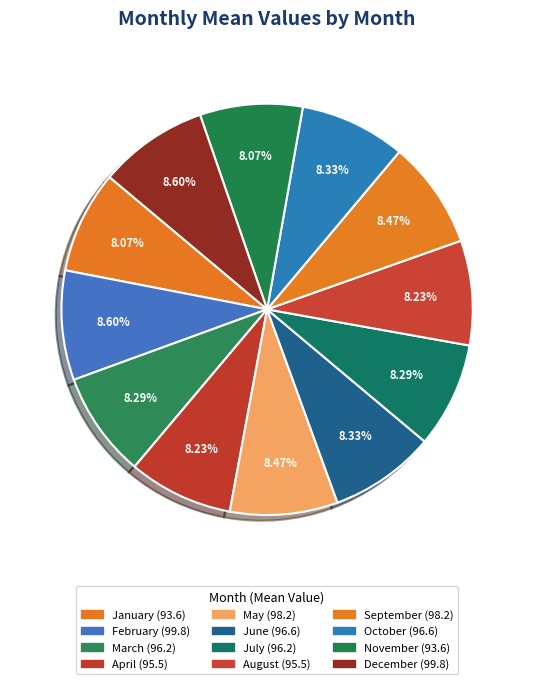

Approximately how many times larger is the value at March compared to July?

1.0